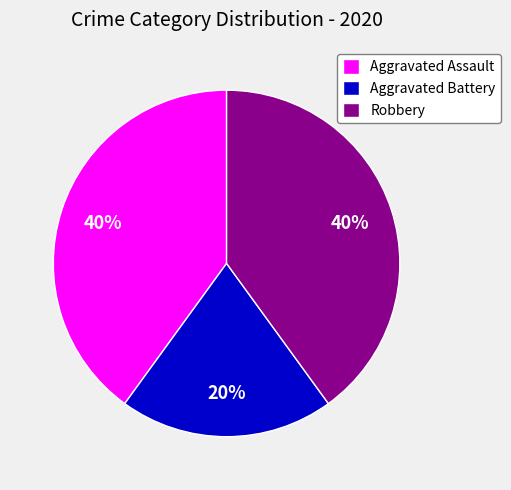

To the nearest percent, what portion does Aggravated Assault represent?

40%